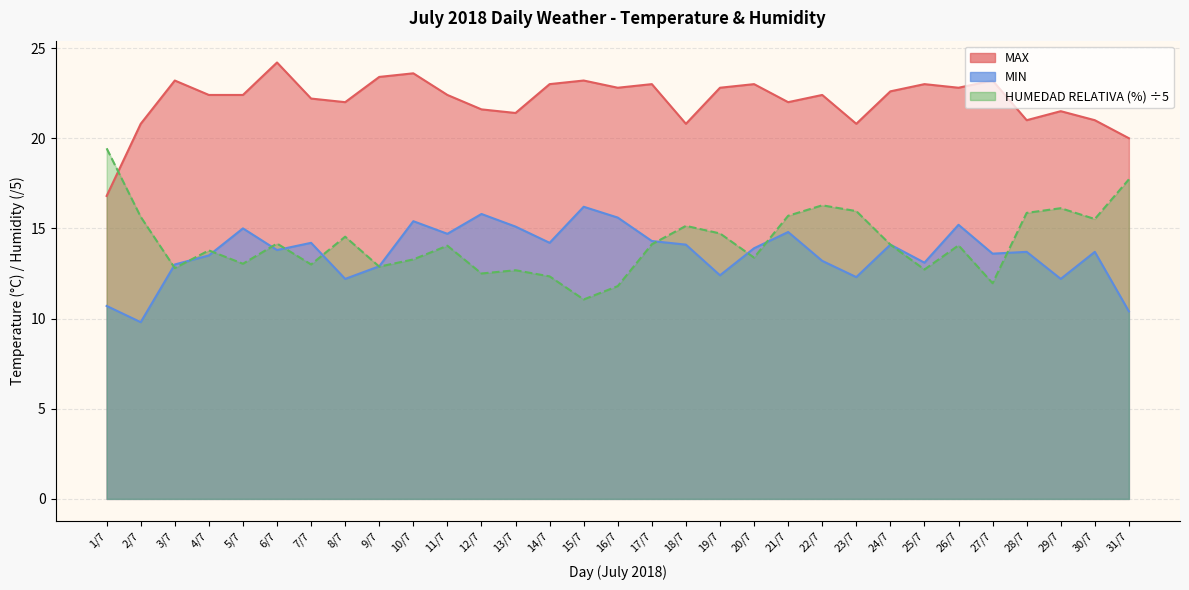

What is the average value of the MIN series?

13.6